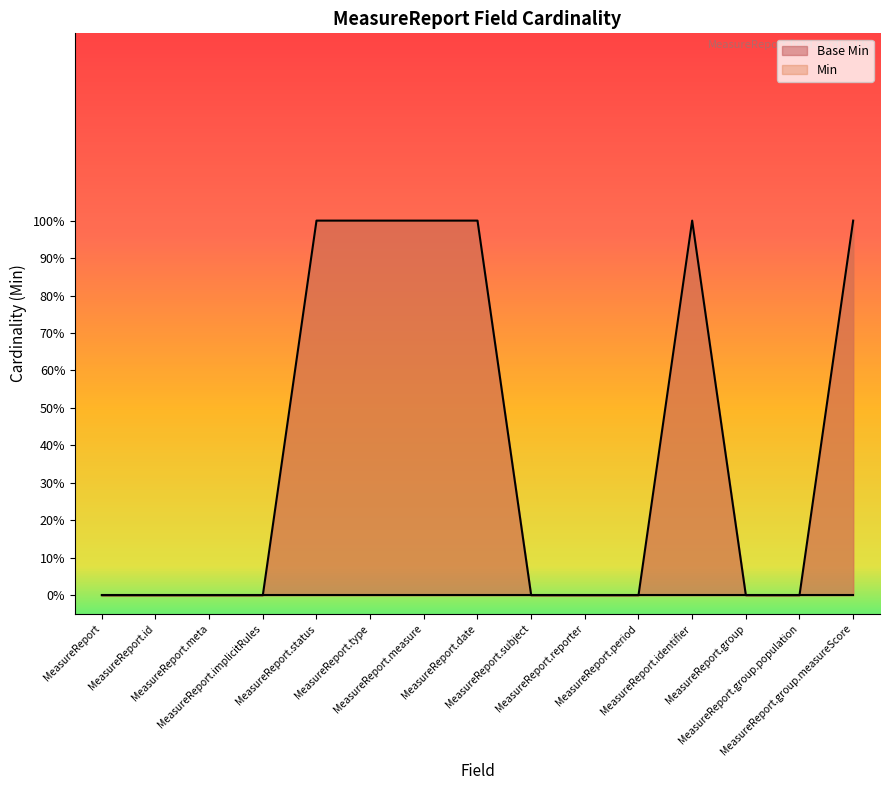

How many data points are above 0?

6